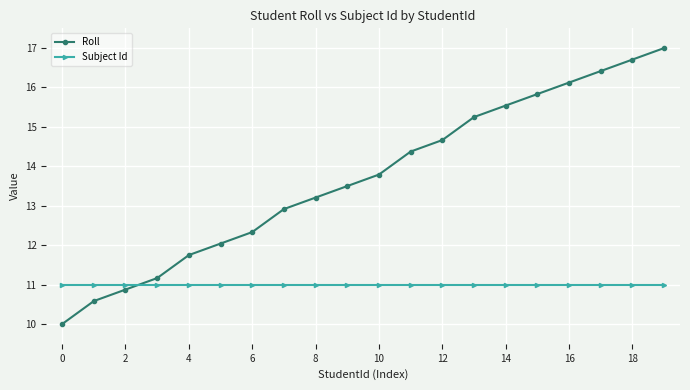

What is the sum of all Subject Id values?

220.0